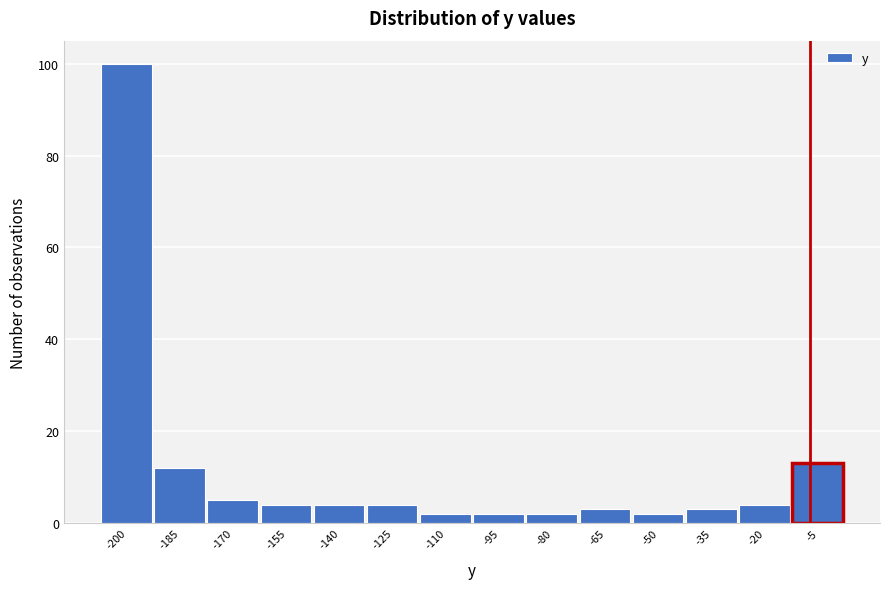

Reading right to left, what are all the values shown in this chart?

-5=13	-20=4	-35=3	-50=2	-65=3	-80=2	-95=2	-110=2	-125=4	-140=4	-155=4	-170=5	-185=12	-200=100